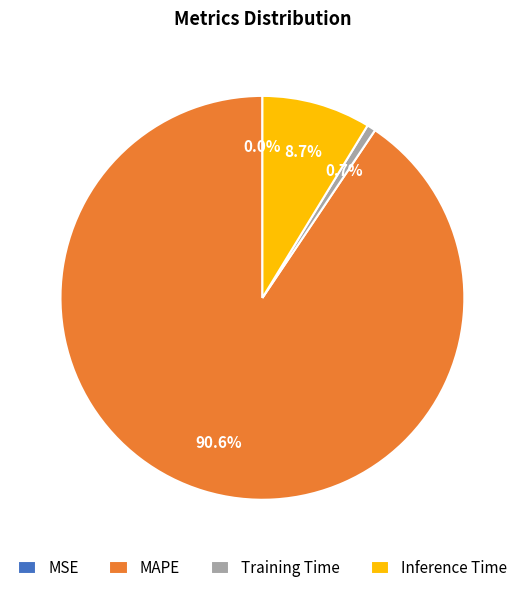

What portion of the pie excludes Training Time?

99.3%